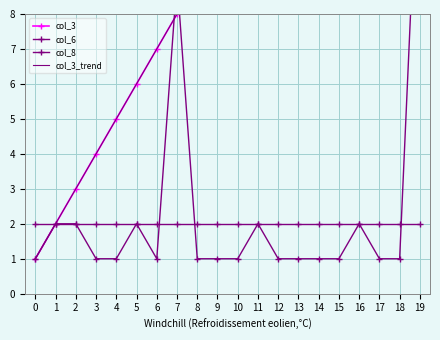

How many lines are shown in the chart?

4